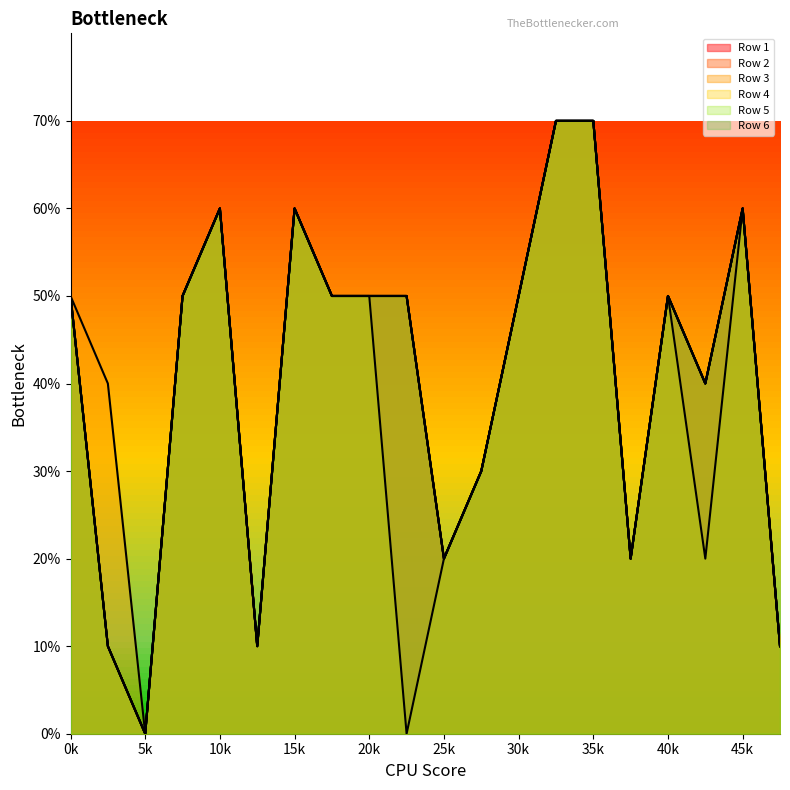

True or false: Series E and Series D intersect in this chart.

False